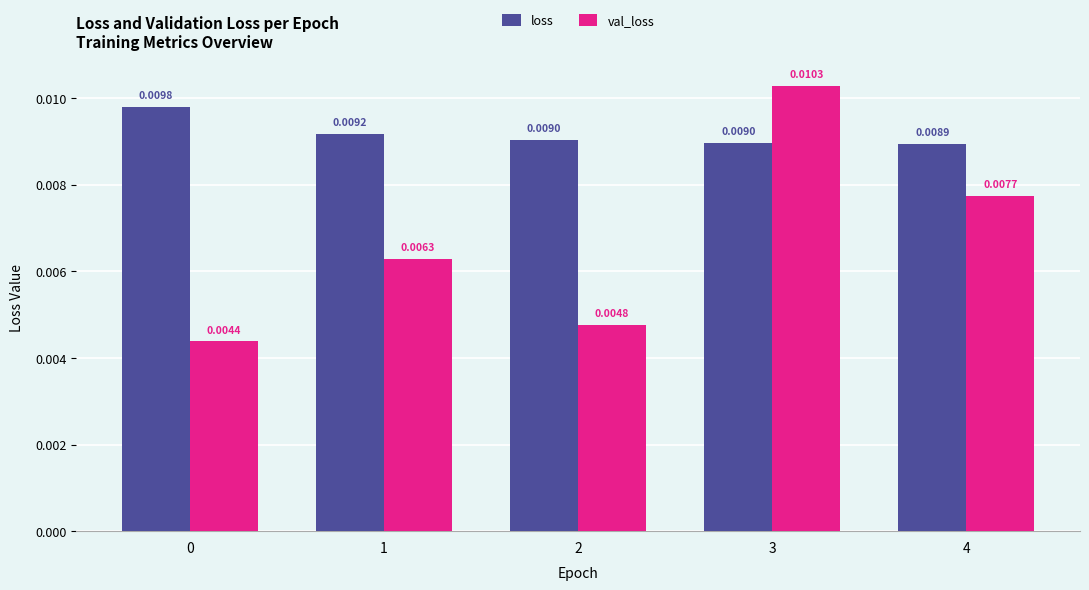

How many series are shown in this chart?

2